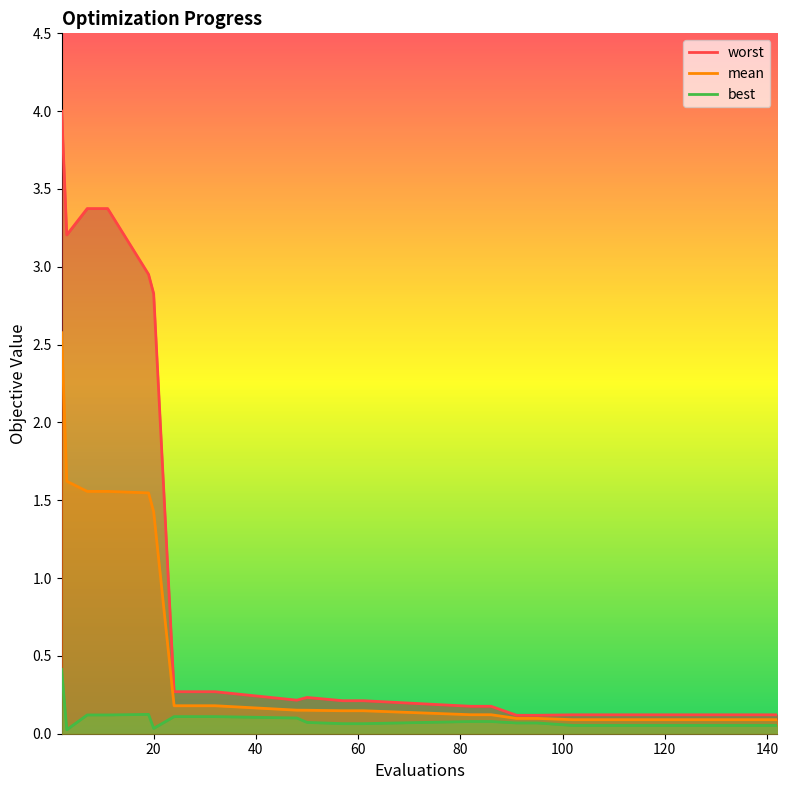

True or false: worst and best cross at least once.

False